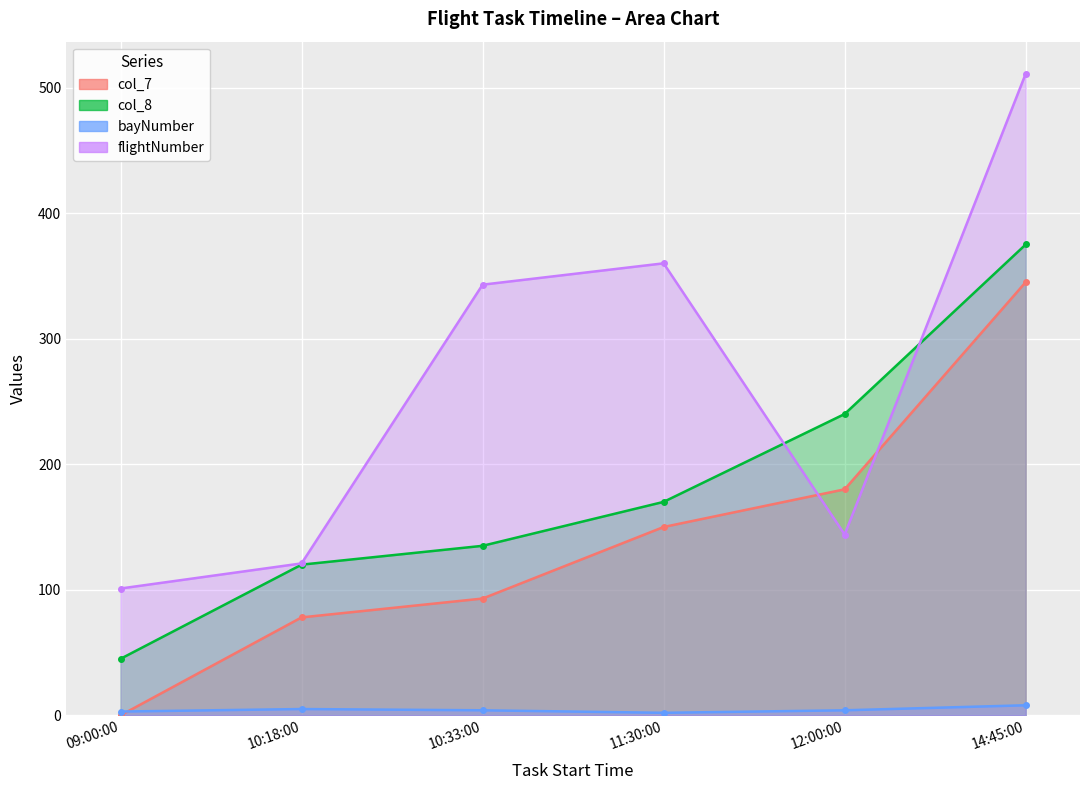

What is the value of the flightNumber point at the 2nd from the left?

121